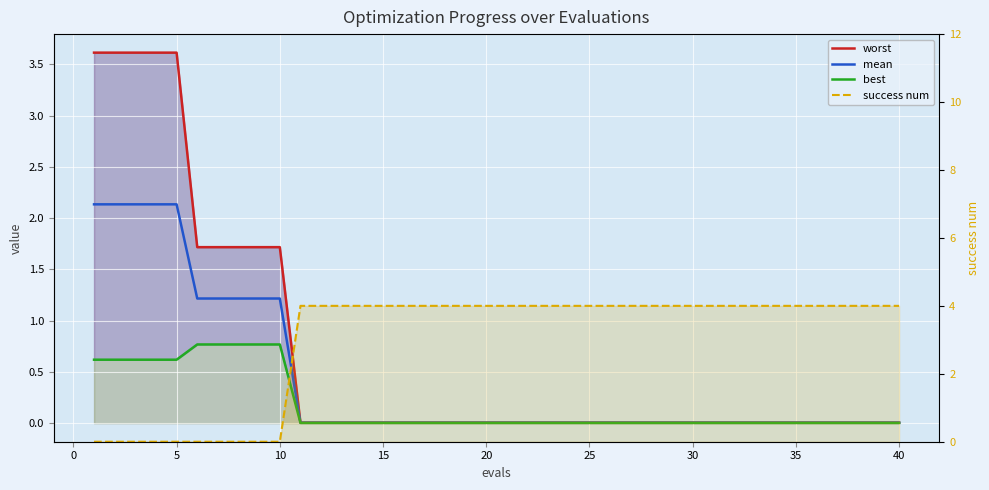

True or false: success num has more than 1 interior local peaks.

False